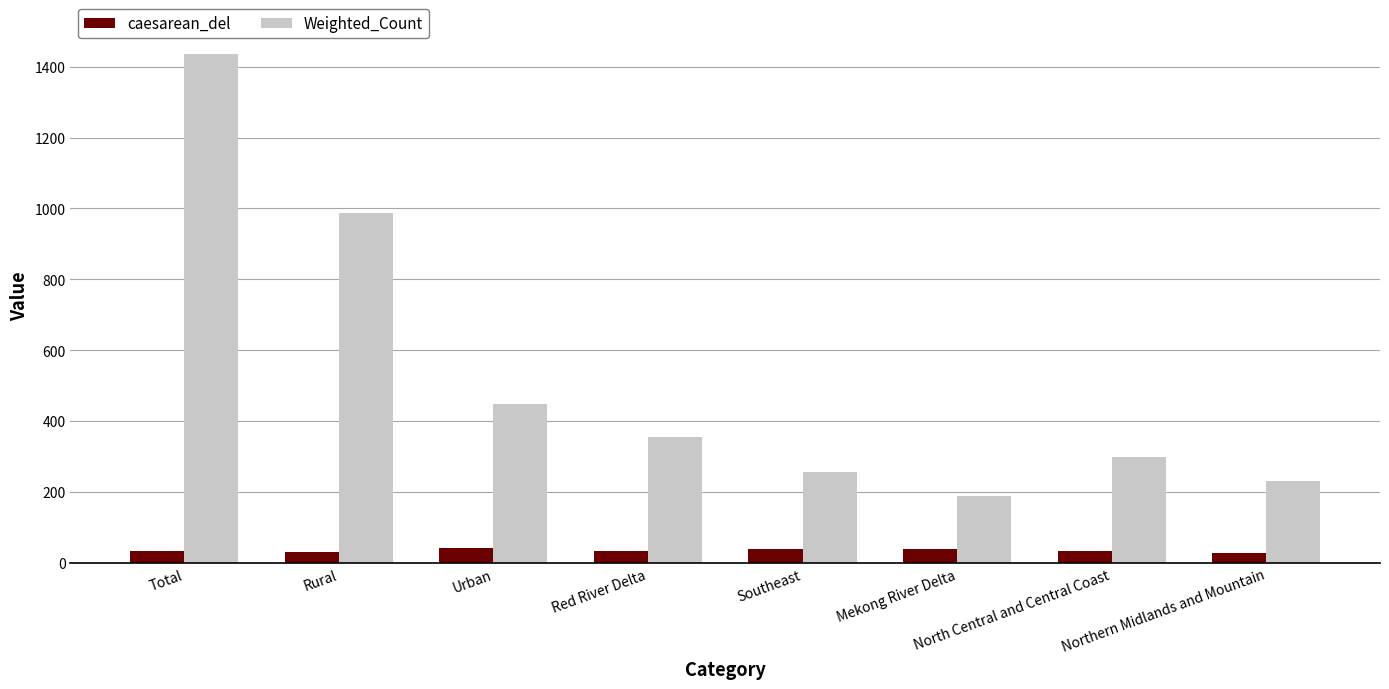

What are all the series names shown in the legend?

caesarean_del, Weighted_Count